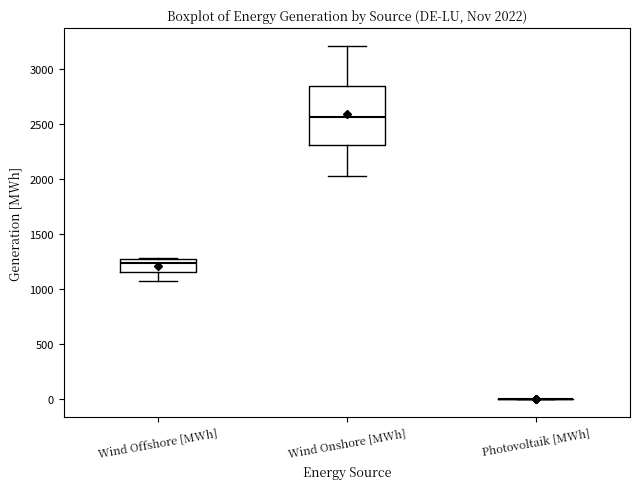

Comparing the boxes themselves (not the whiskers), which one is the tallest?

Wind Onshore [MWh]